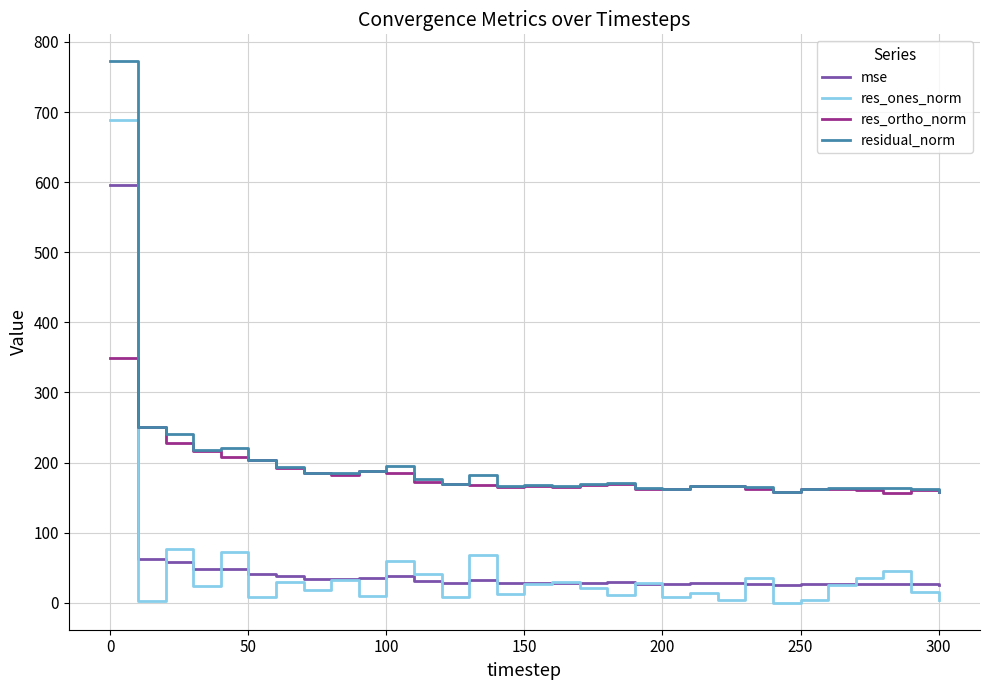

List the series in order of their peak value, highest first.

residual_norm, res_ones_norm, mse, res_ortho_norm